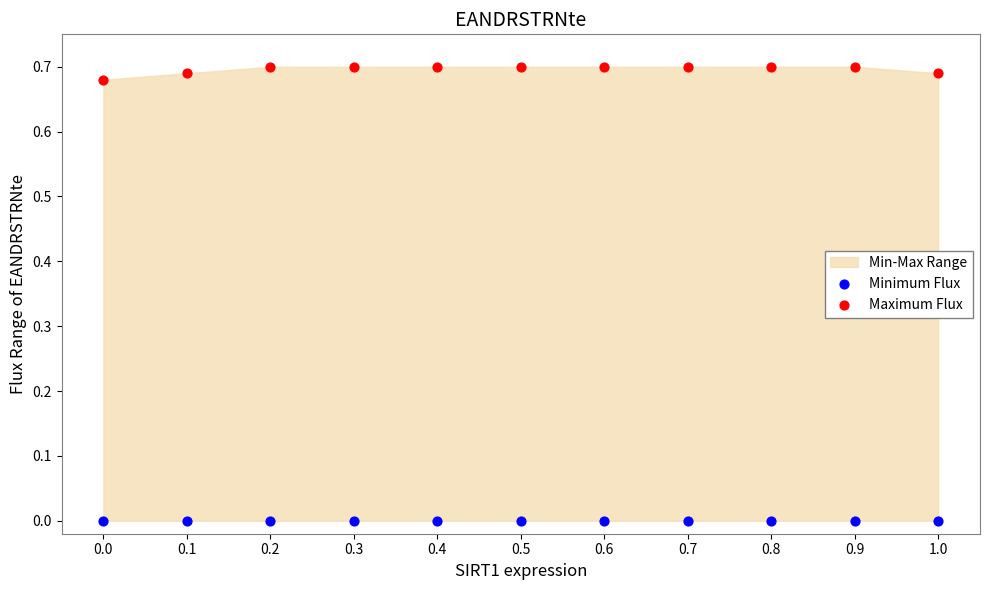

Which series reaches the minimum Y coordinate?

Minimum Flux